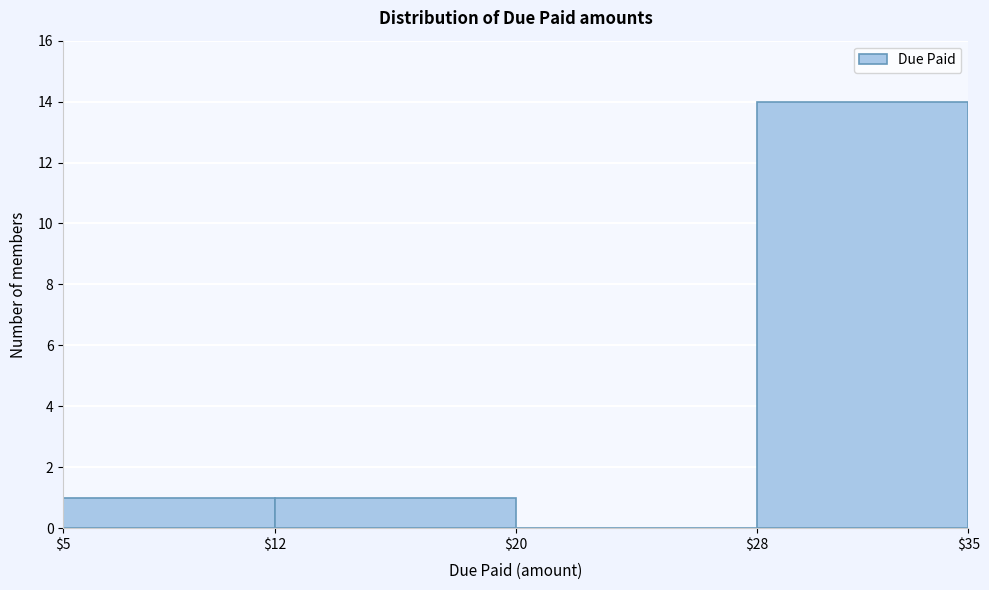

Reading left to right, transcribe this chart: for each bar, give the range it covers on the x-axis and its height. The values are not printed on the chart, so give them approximately, as read against the axis.

$5 to $12: 1
$12 to $20: 1
$20 to $28: 0
$28 to $35: 14